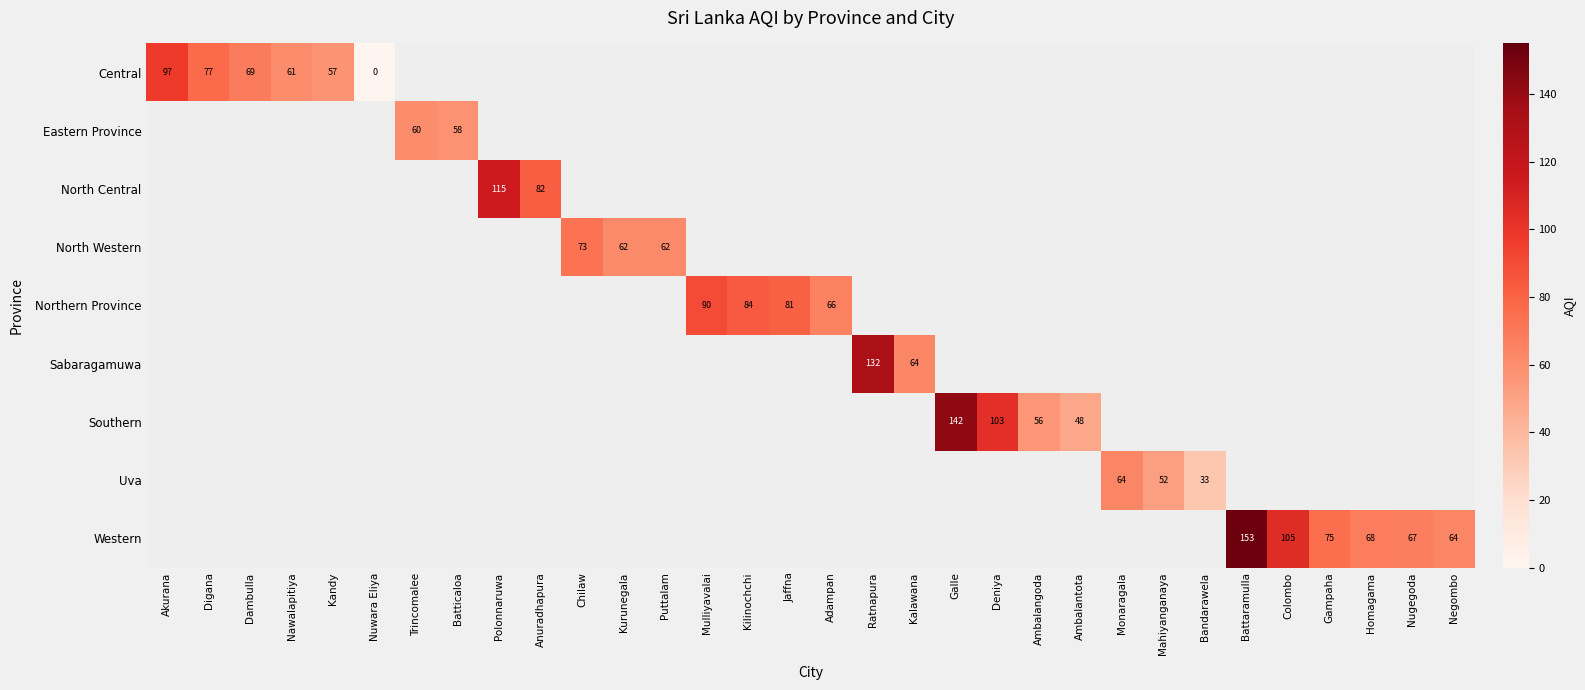

At Monaragala, list the series in order from smallest to largest.

Central, Eastern Province, North Central, North Western, Northern Province, Sabaragamuwa, Southern, Uva, Western